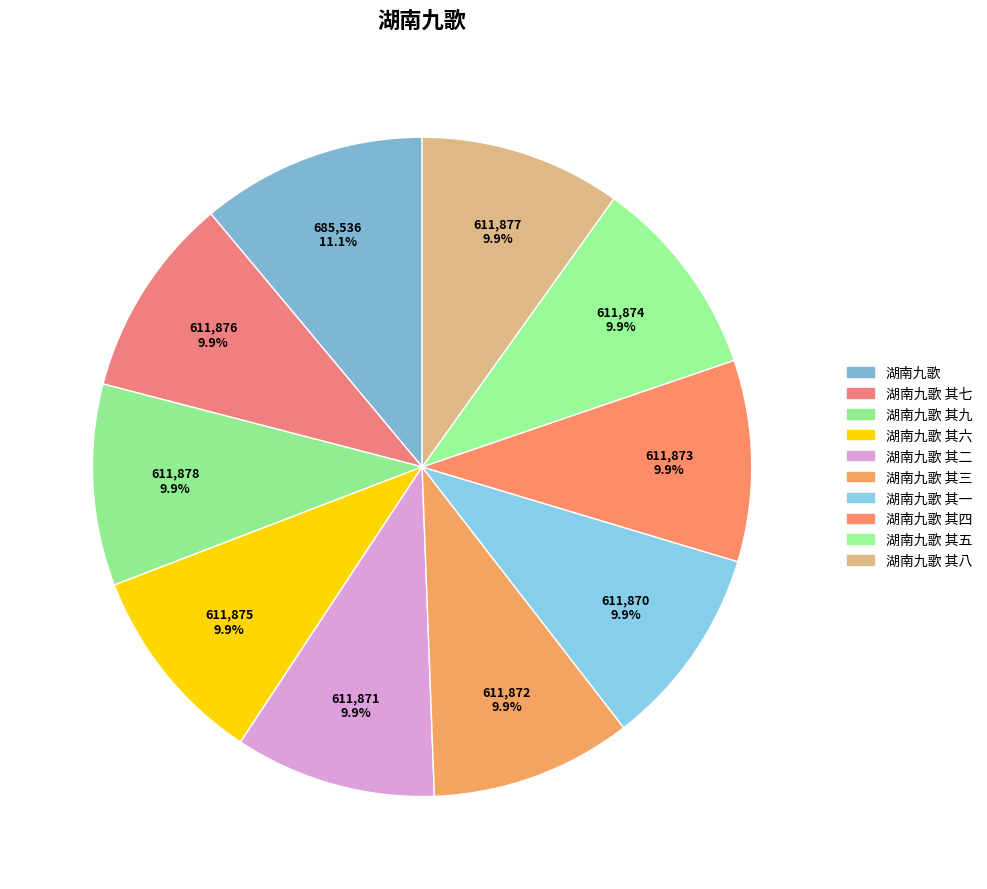

Is there any slice that represents more than half of the pie?

No